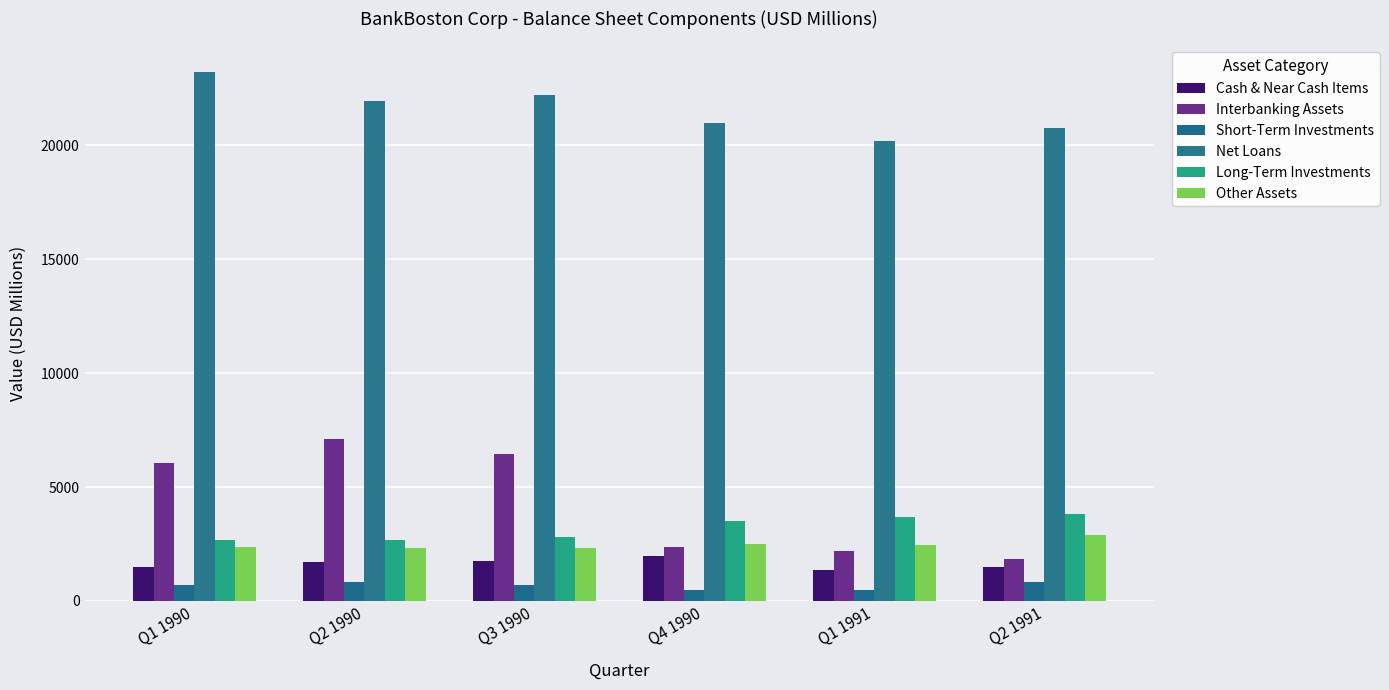

Reading left to right, transcribe all the data shown in this chart.

Cash & Near Cash Items: 1481.6	1691.6	1763.5	1960.7	1360.4	1484.9
Interbanking Assets: 6057.4	7103.8	6440.1	2365.8	2202.6	1822.1
Short-Term Investments: 712.2	829.8	714.4	466.3	501.0	844.0
Net Loans: 23224.8	21933.4	22200.9	20971.0	20207.6	20744.5
Long-Term Investments: 2697.7	2692.3	2810.6	3526.3	3701.6	3797.7
Other Assets: 2352.2	2344.0	2344.4	2510.1	2467.0	2910.5